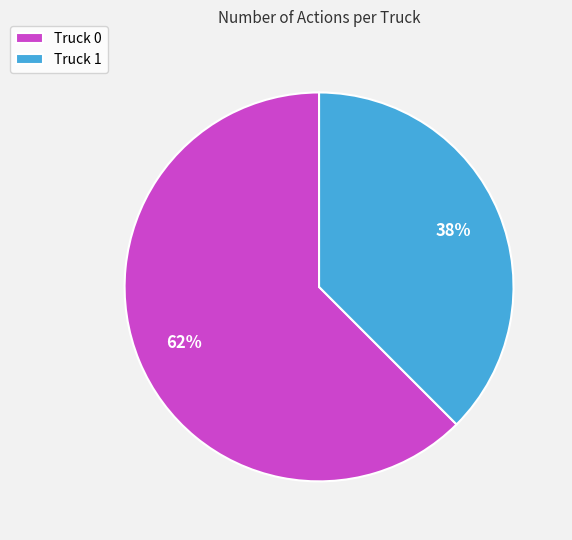

Which category has the biggest portion of the pie?

Truck 0